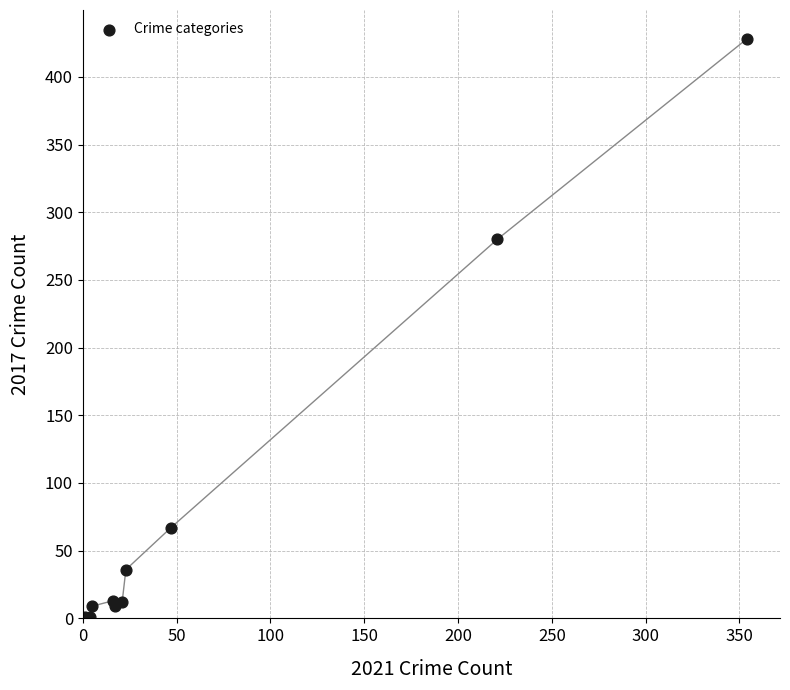

What Y value in the scatter plot is closest to 214?

280